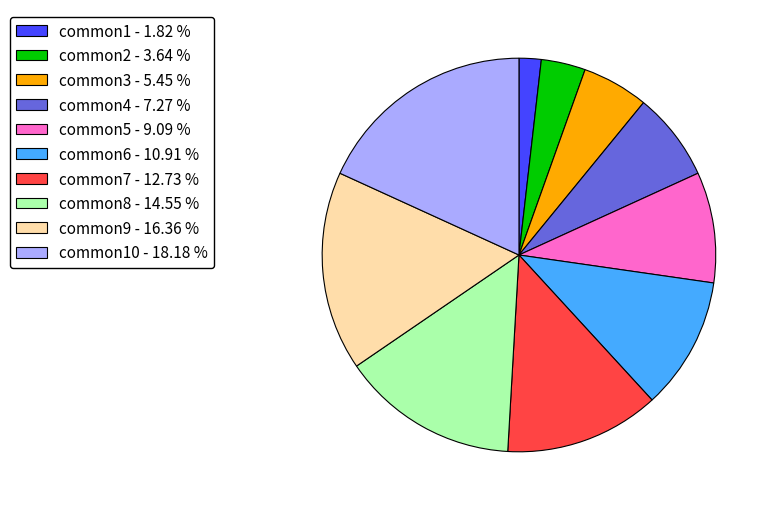

Do common6 - 10.91 % and common9 - 16.36 % together represent more than half of the pie?

No